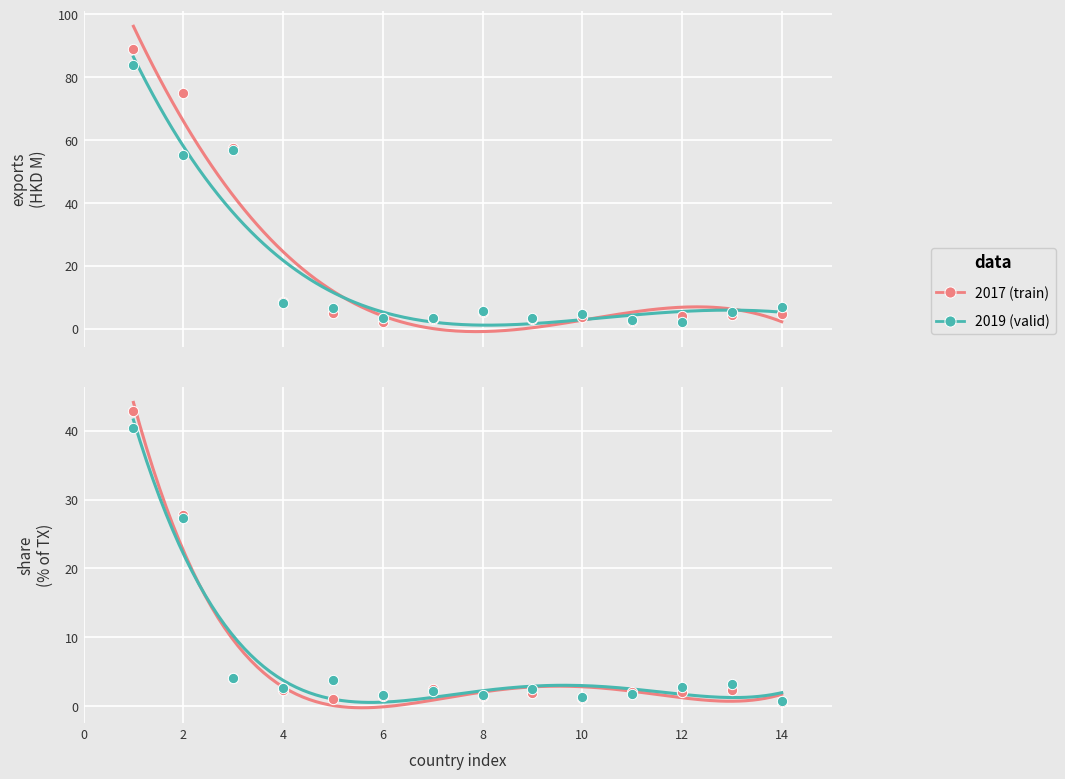

Which series reaches the minimum Y coordinate?

2017 share (train)